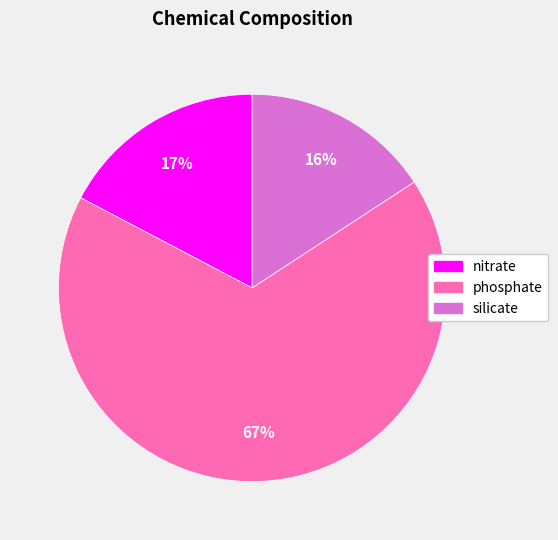

Between nitrate and silicate, which is larger?

nitrate